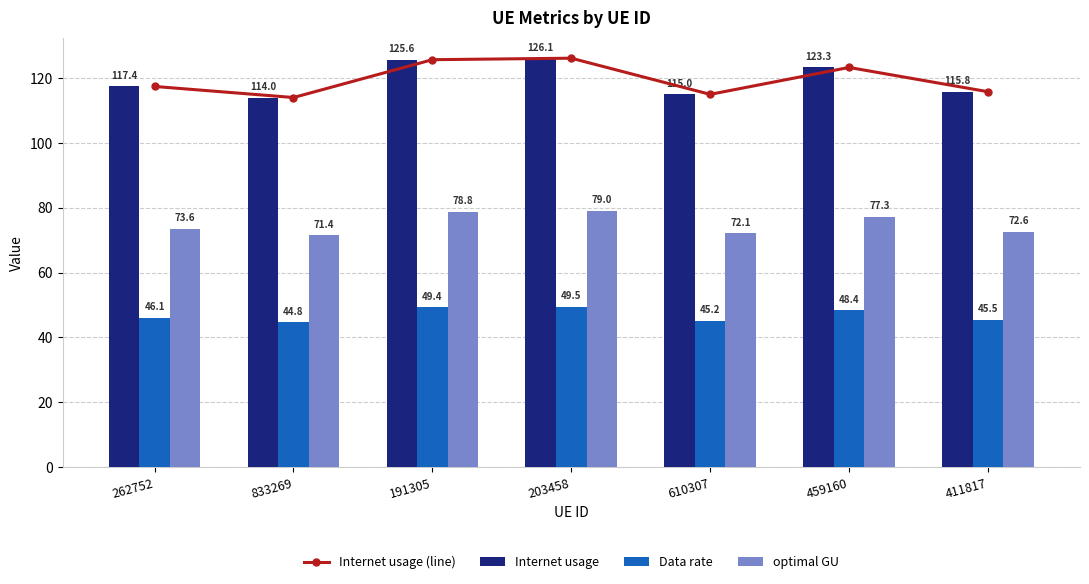

The Data rate series shows 62.5 at 411817. True or false?

False